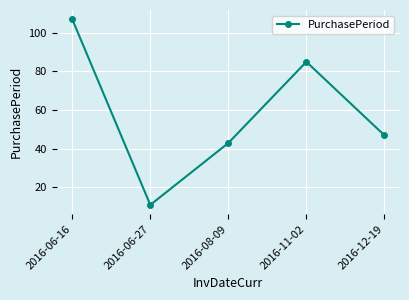

Read the value at 2016-06-27, to the nearest 5.

10